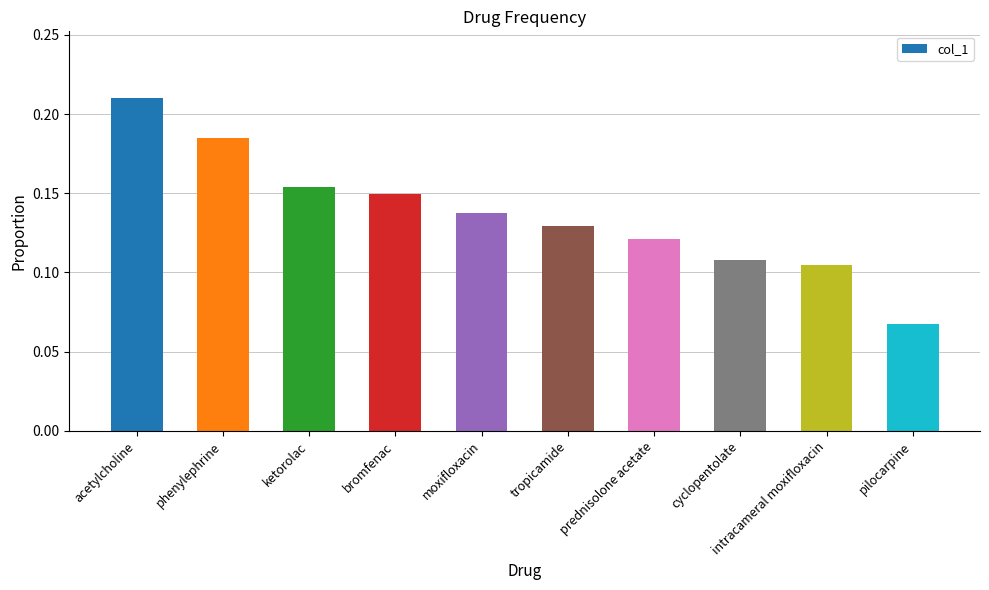

At which label is the value closest to 0?

pilocarpine